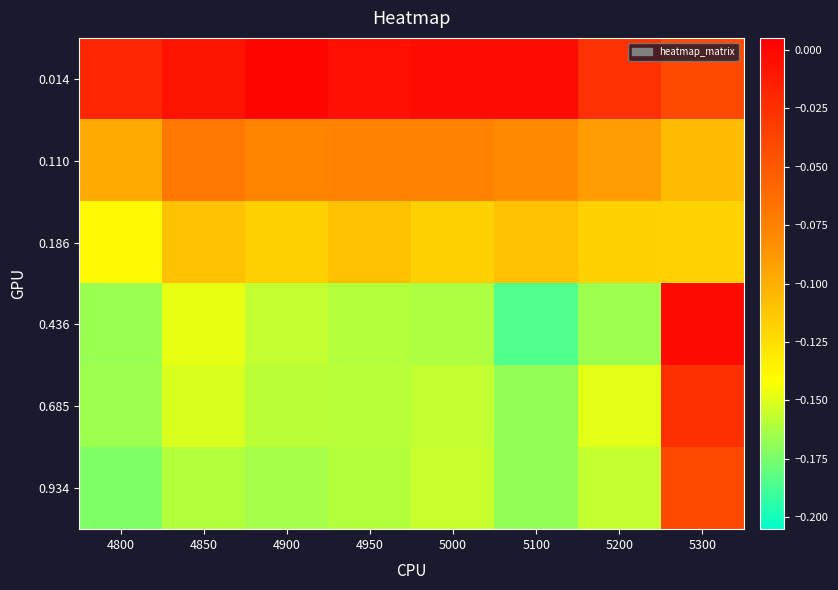

At which category does the chart reach its peak across all series?

4900